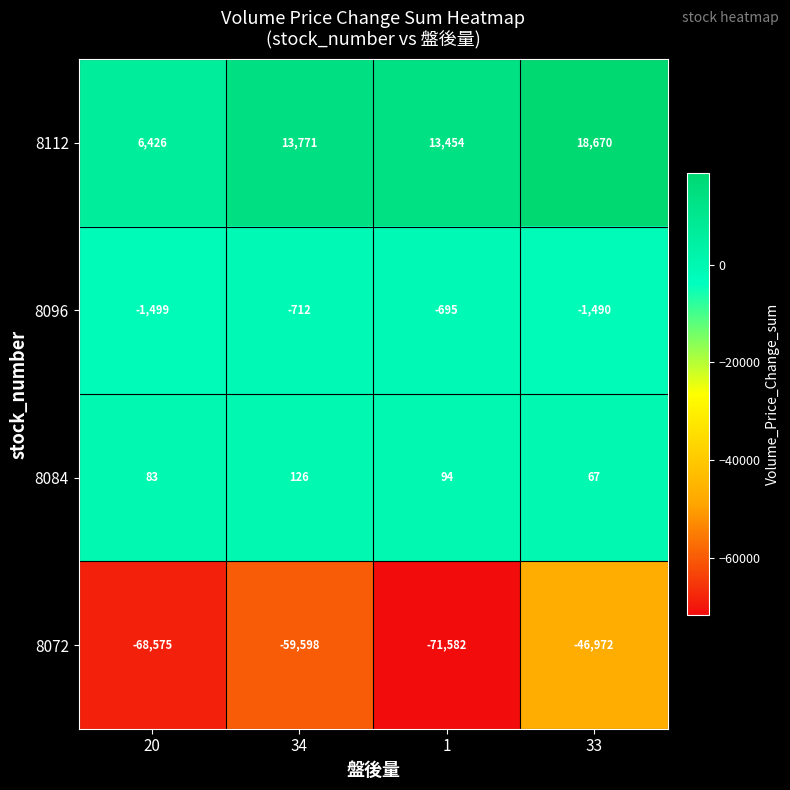

What is the difference between the highest and lowest values at 33?

65642